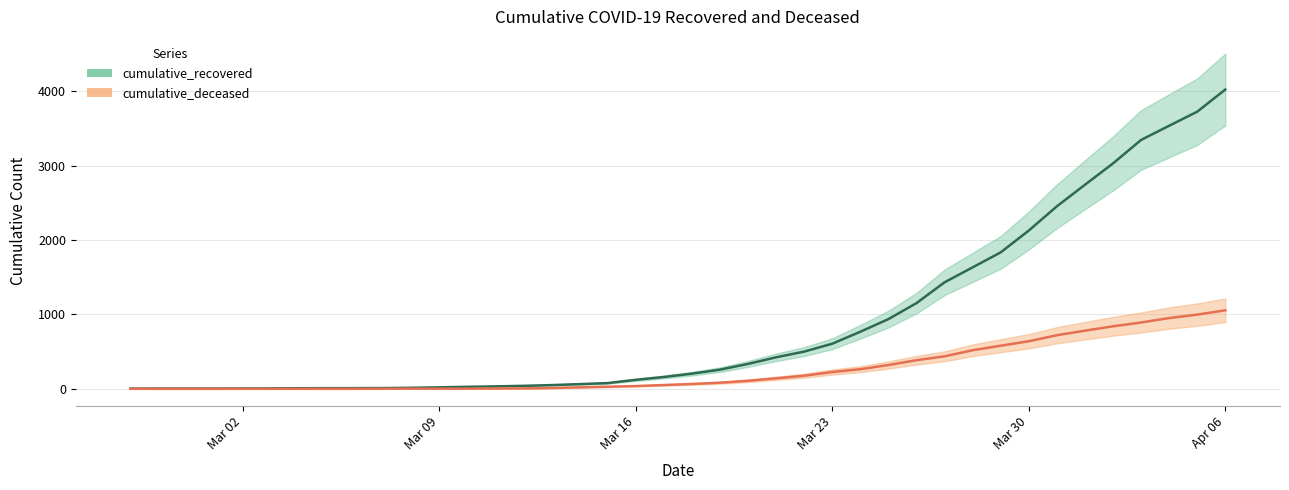

At how many categories does at least one series exceed 1121?

12